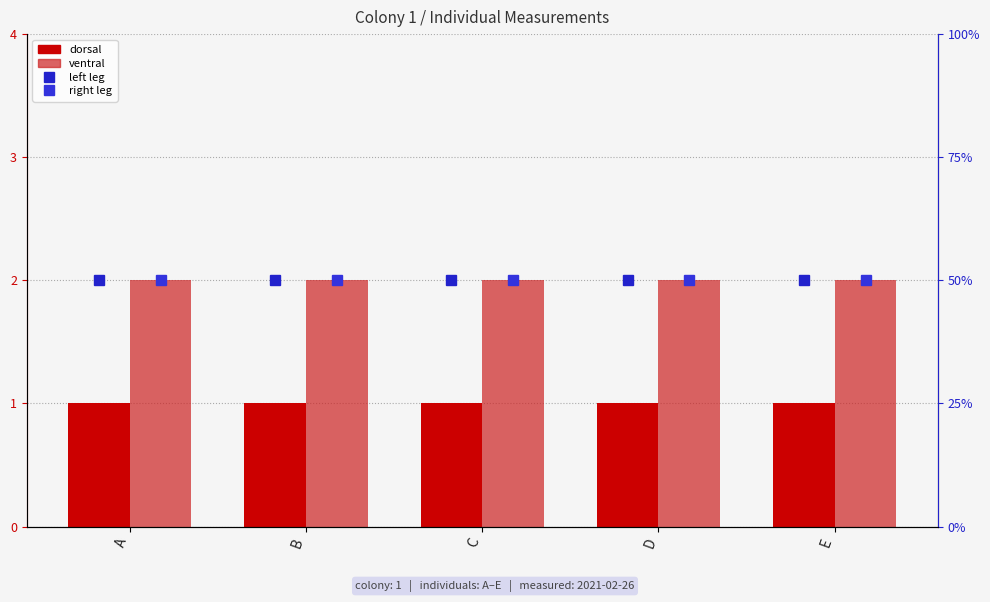

What is the sum of all left leg values?

10